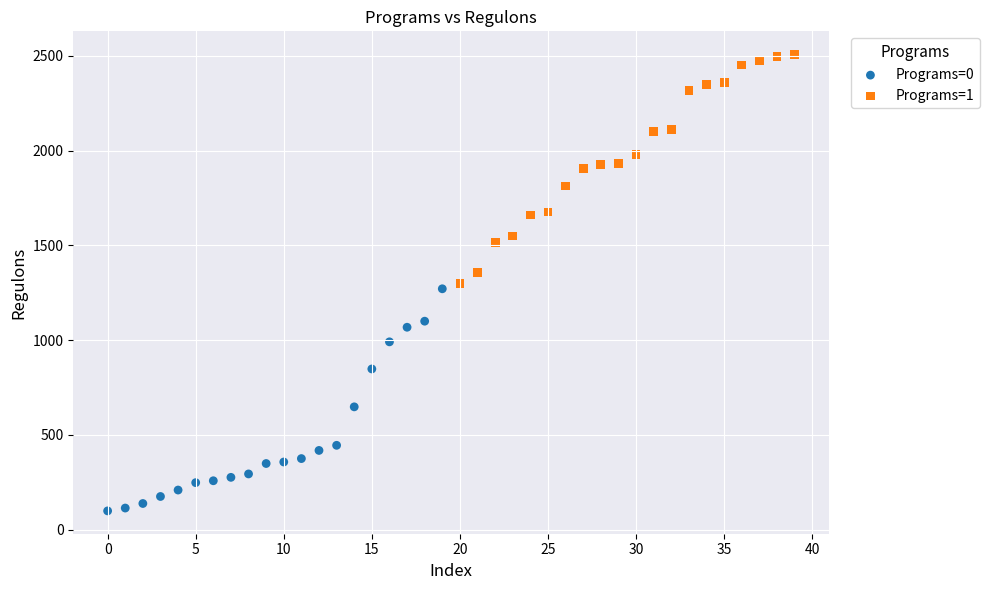

Which series reaches the maximum Y coordinate?

Programs=1